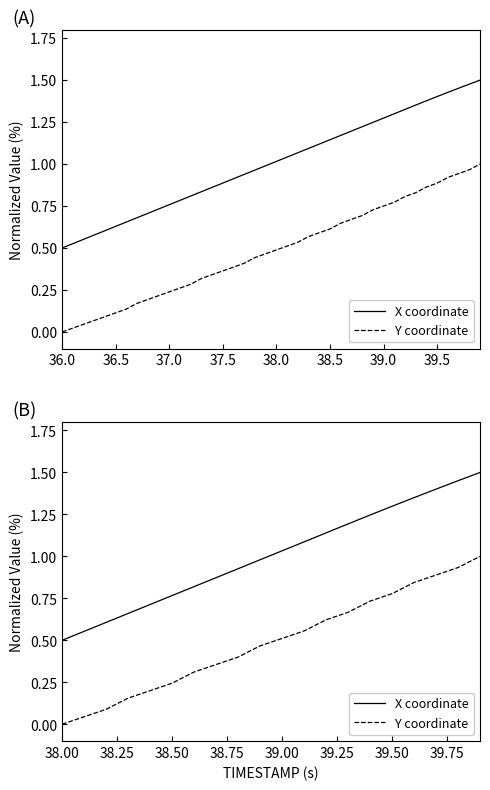

What is the sum of all Y coordinate values?

9.8